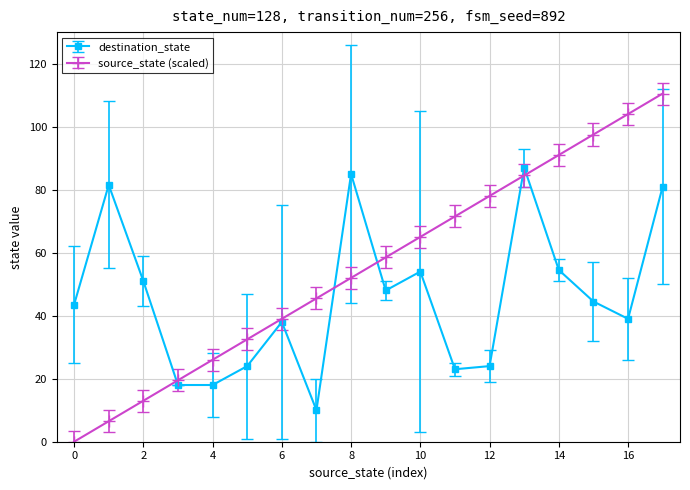

How many data points in destination_state are less than 44?

9